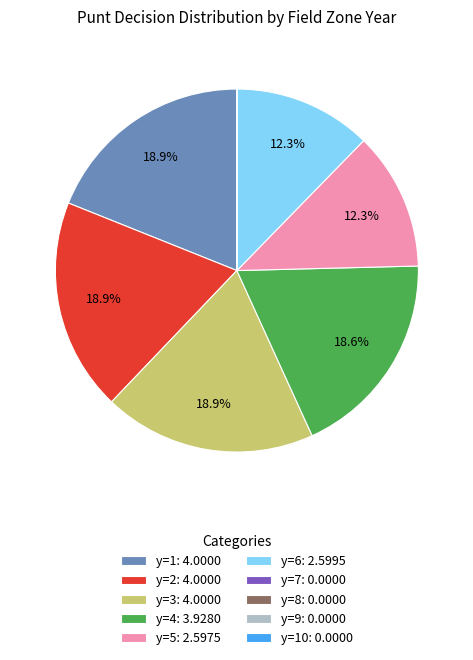

Approximately how many times larger is the value at y=6: 2.5995 compared to y=5: 2.5975?

1.0